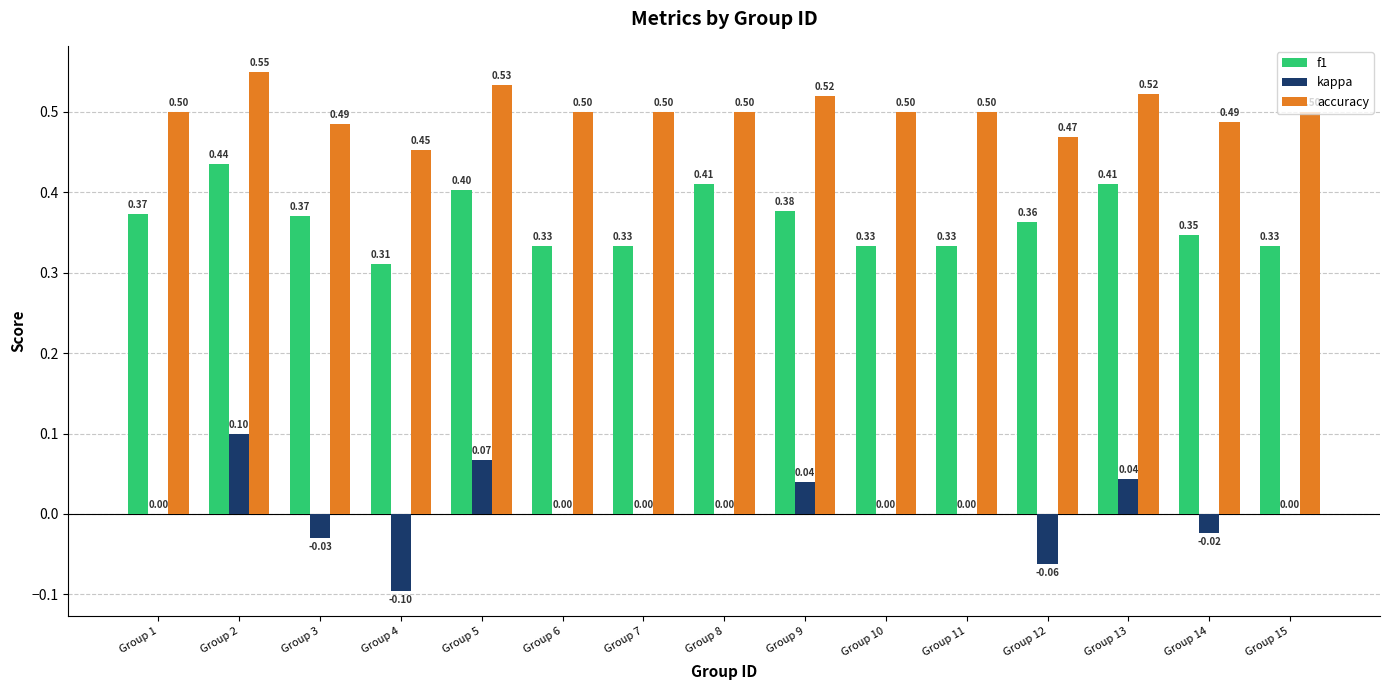

At which category is the sum across all series the highest?

Group 2